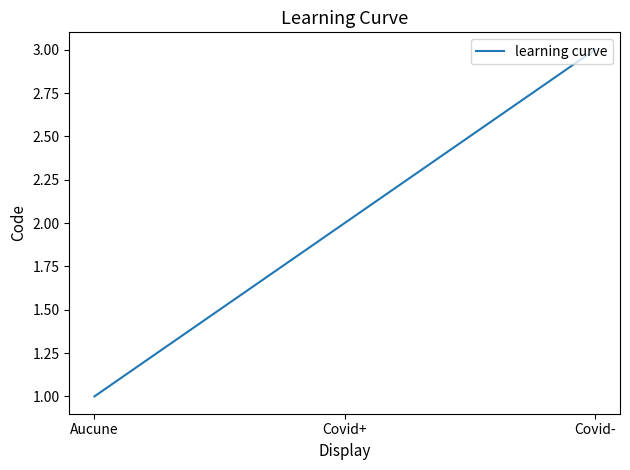

True or false: the data shows 3 at Covid-.

True